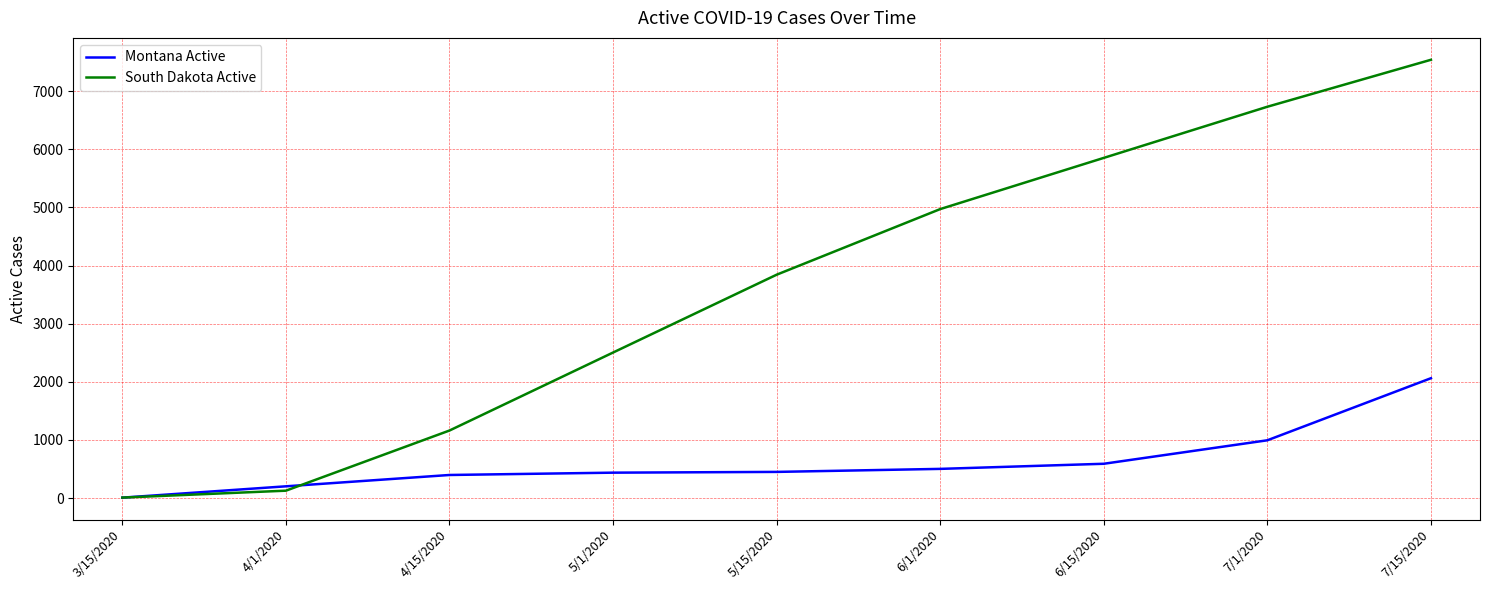

The value of South Dakota Active at 5/15/2020 is 1515. True or false?

False